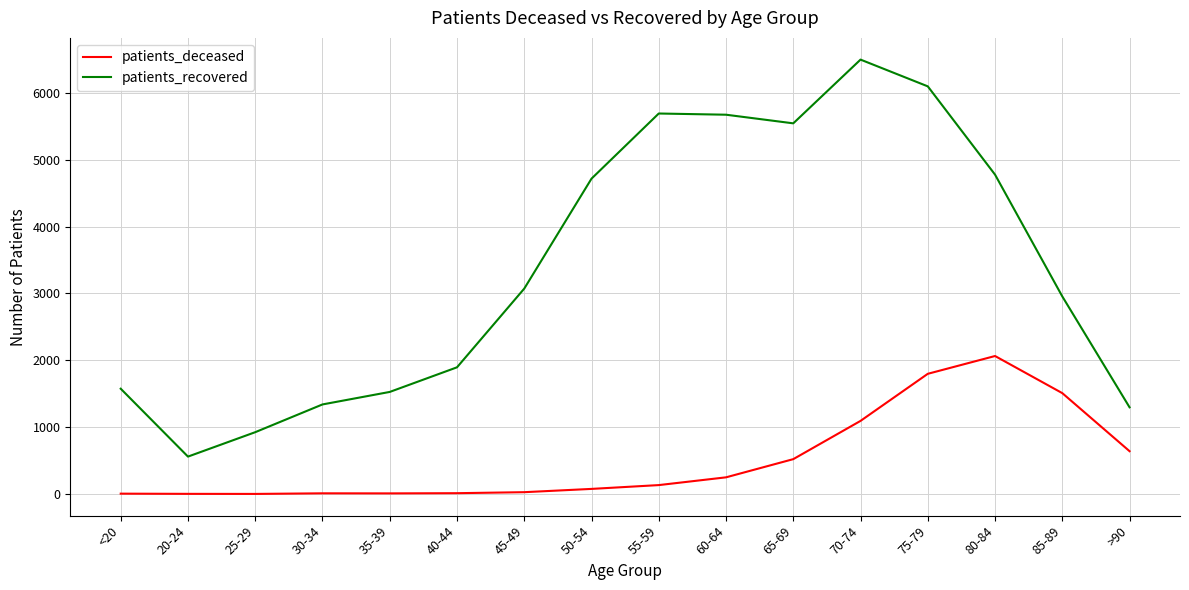

Between <20 and >90, which series saw the biggest shift?

patients_deceased